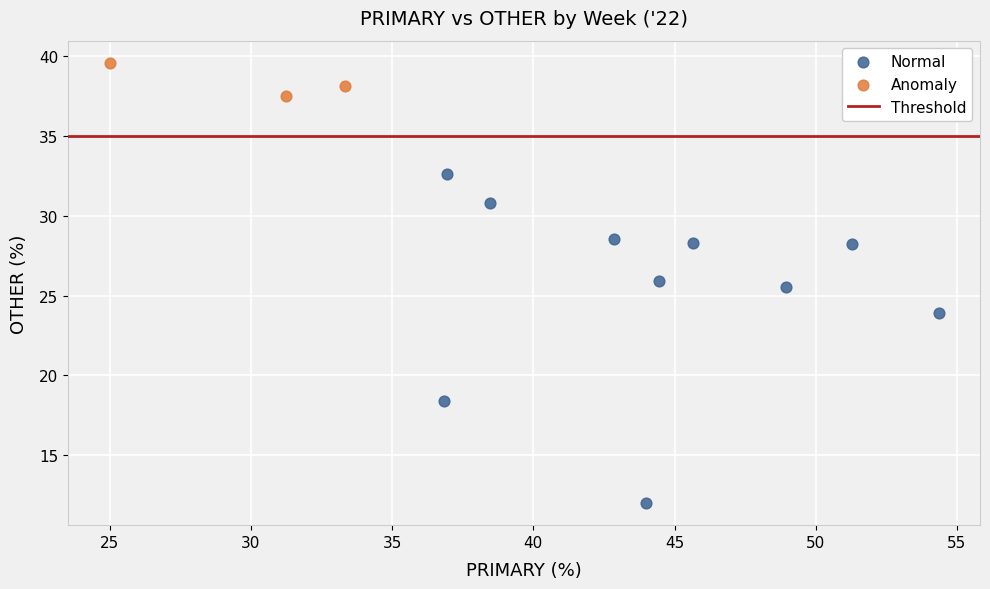

Which series reaches the maximum Y coordinate?

Anomaly